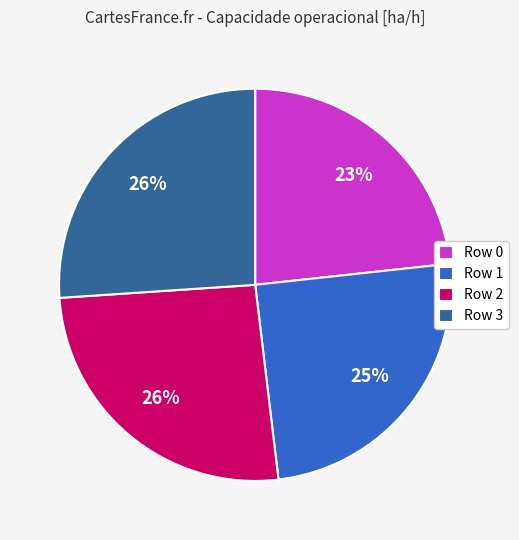

What percentage is the Row 1 slice, to the nearest percent?

25%